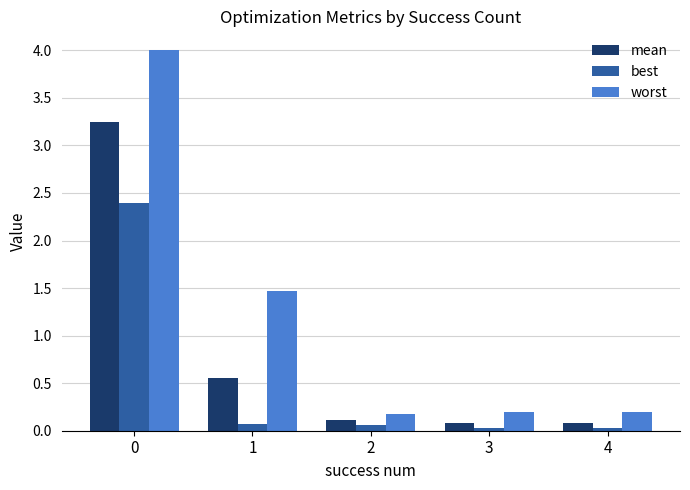

True or false: best has a value of 0.0 at 3.

True